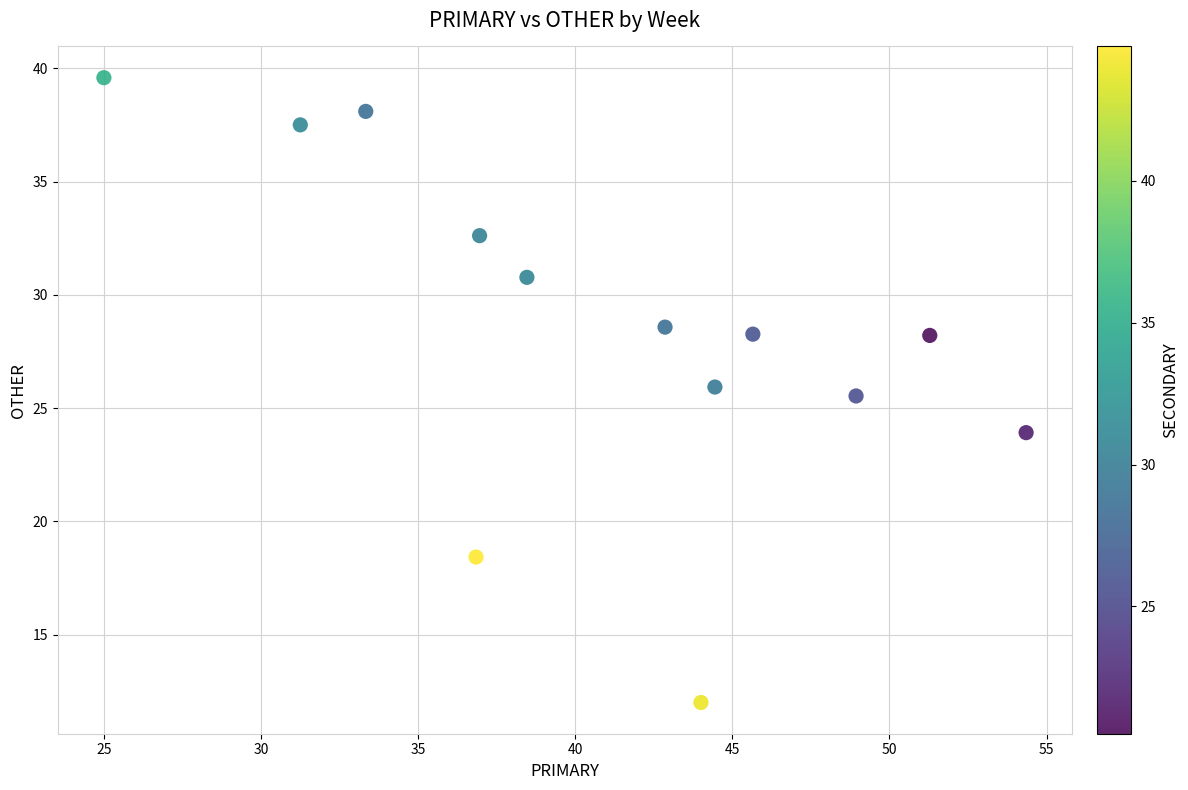

What is the range of Y values (max minus min)?

27.6